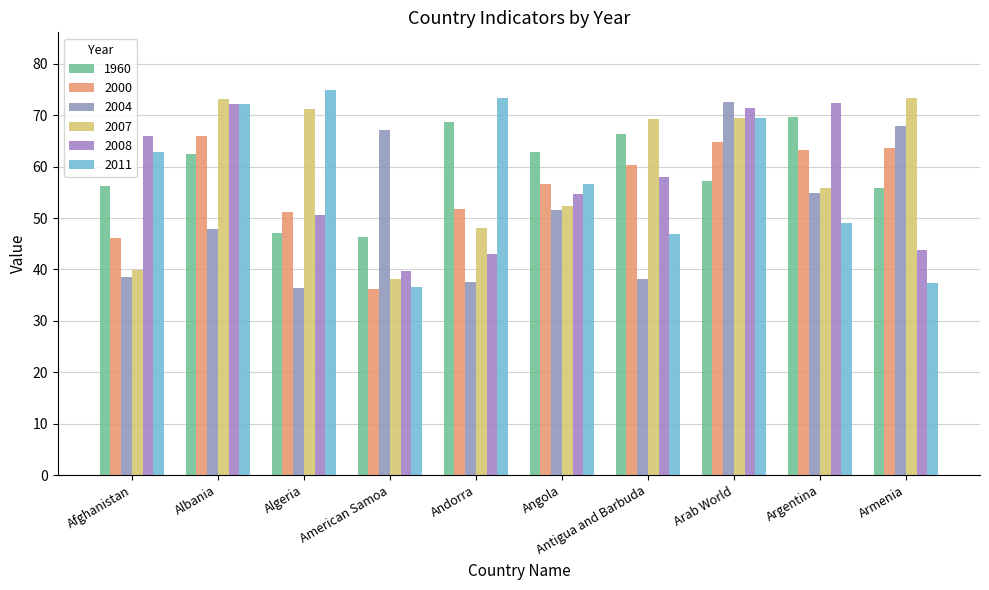

The 2008 series shows 26.9 at Angola. True or false?

False